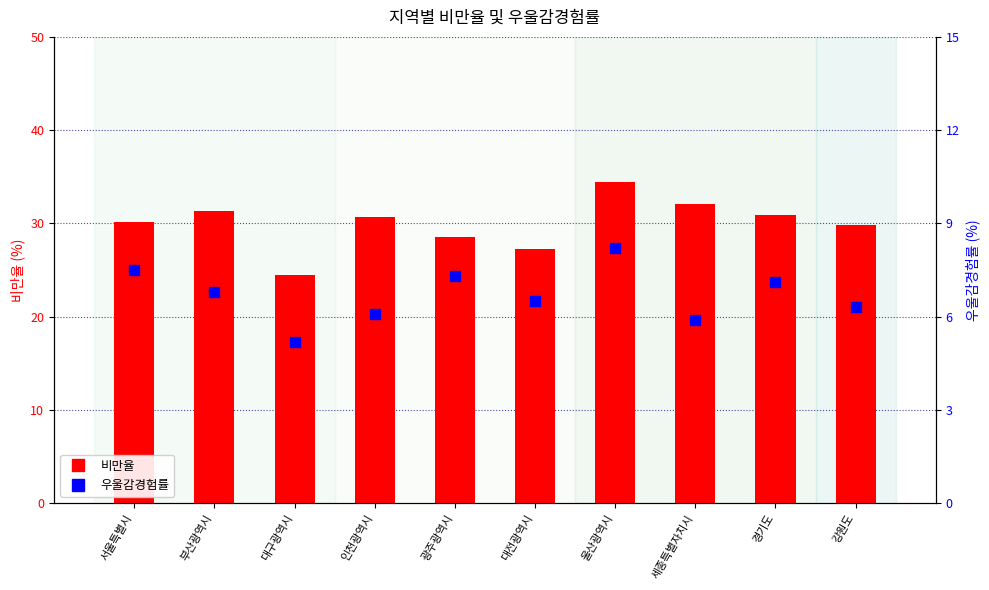

Which series reaches the minimum Y coordinate?

우울감경험률